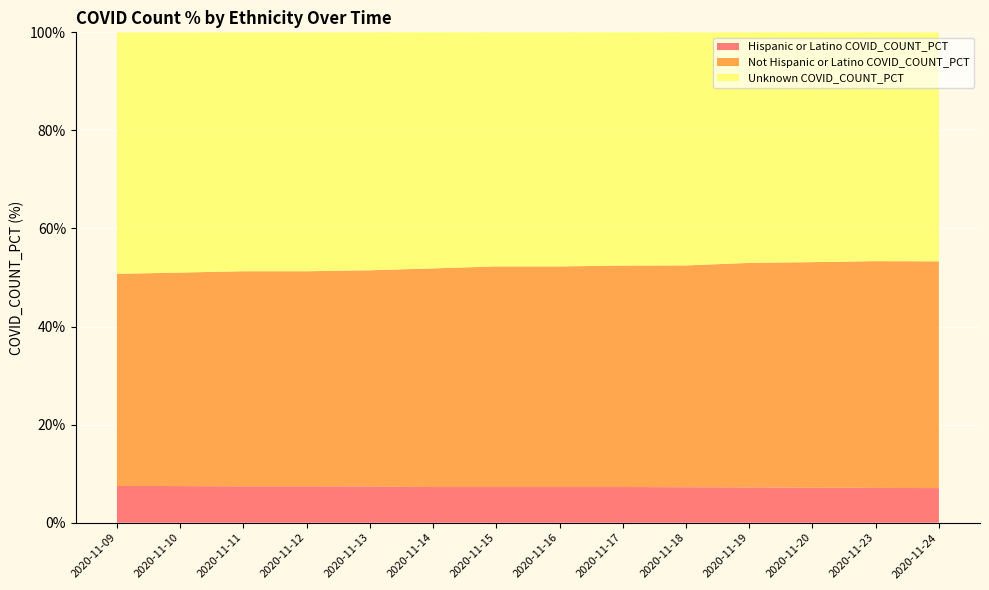

Reading left to right, what are all the values shown in this chart?

Hispanic or Latino COVID_COUNT_PCT: 2020-11-09=7.5	2020-11-10=7.5	2020-11-11=7.4	2020-11-12=7.4	2020-11-13=7.4	2020-11-14=7.3	2020-11-15=7.3	2020-11-16=7.3	2020-11-17=7.3	2020-11-18=7.2	2020-11-19=7.2	2020-11-20=7.2	2020-11-23=7.1	2020-11-24=7.1
Not Hispanic or Latino COVID_COUNT_PCT: 2020-11-09=43.2	2020-11-10=43.5	2020-11-11=43.9	2020-11-12=43.9	2020-11-13=44.1	2020-11-14=44.6	2020-11-15=45.0	2020-11-16=45.0	2020-11-17=45.1	2020-11-18=45.2	2020-11-19=45.8	2020-11-20=46.0	2020-11-23=46.2	2020-11-24=46.2
Unknown COVID_COUNT_PCT: 2020-11-09=49.2	2020-11-10=49.0	2020-11-11=48.7	2020-11-12=48.7	2020-11-13=48.5	2020-11-14=48.1	2020-11-15=47.7	2020-11-16=47.7	2020-11-17=47.6	2020-11-18=47.5	2020-11-19=47.0	2020-11-20=46.9	2020-11-23=46.7	2020-11-24=46.7